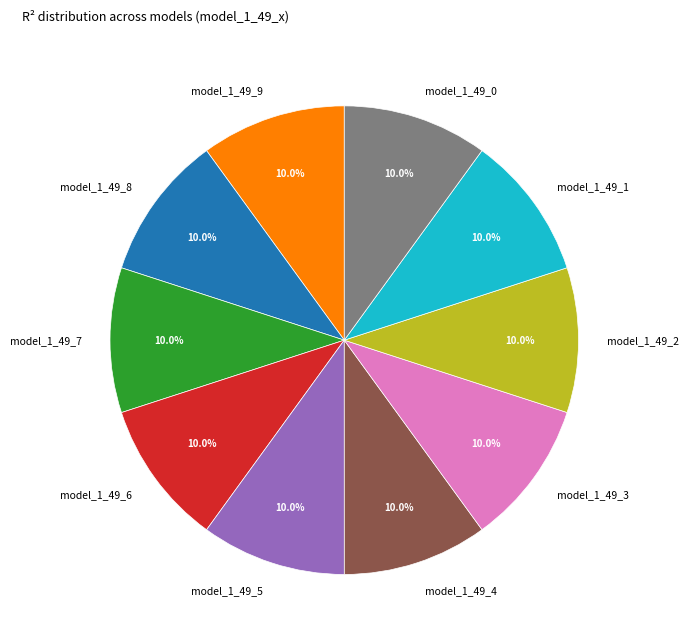

Is model_1_49_5 the majority of the pie?

No